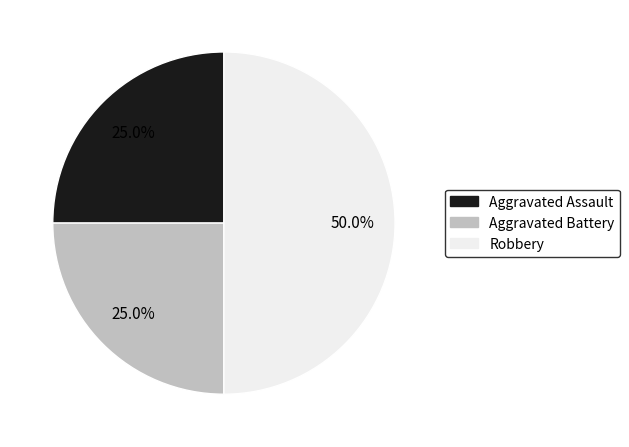

True or false: Aggravated Assault accounts for 25% of the total.

True